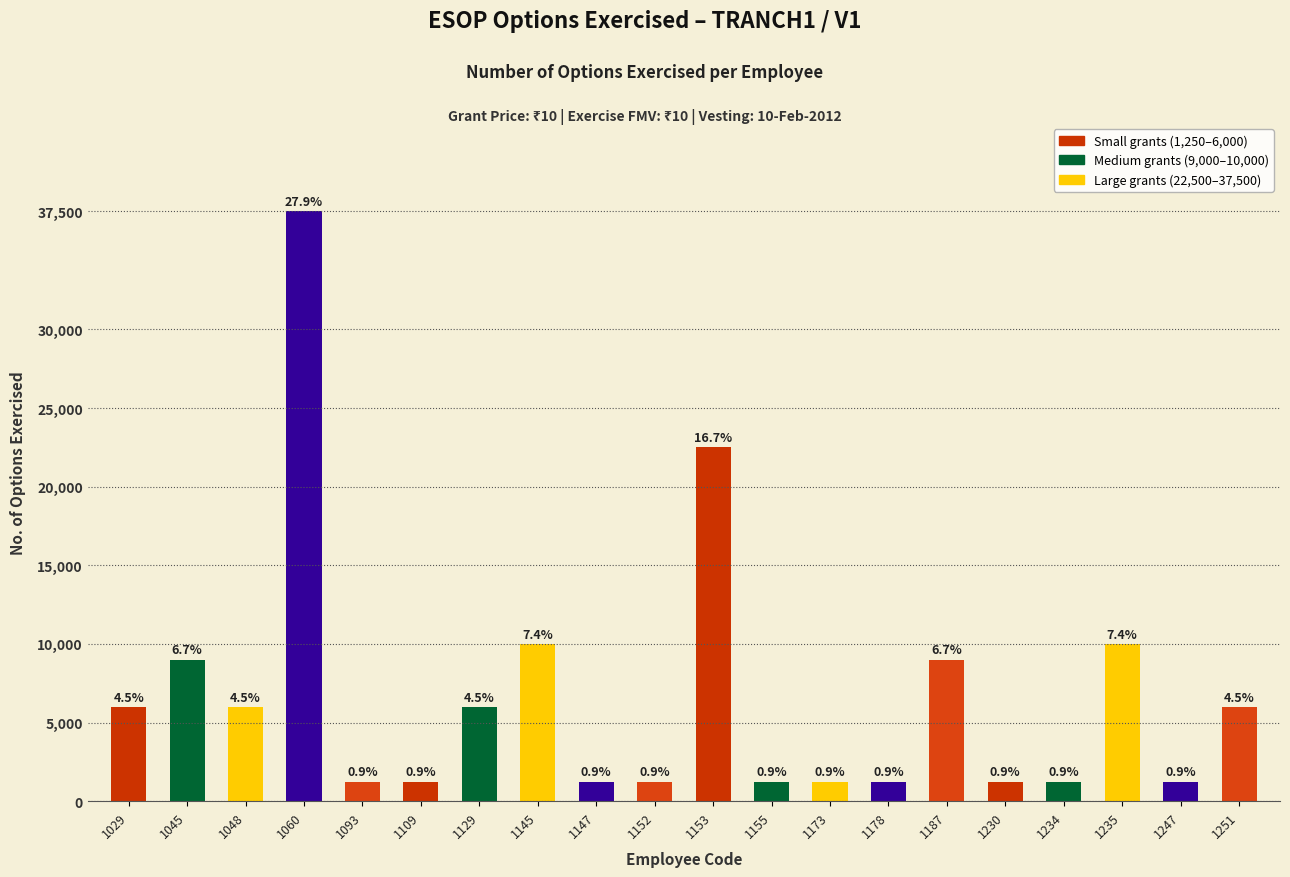

Are the bars horizontal?

No